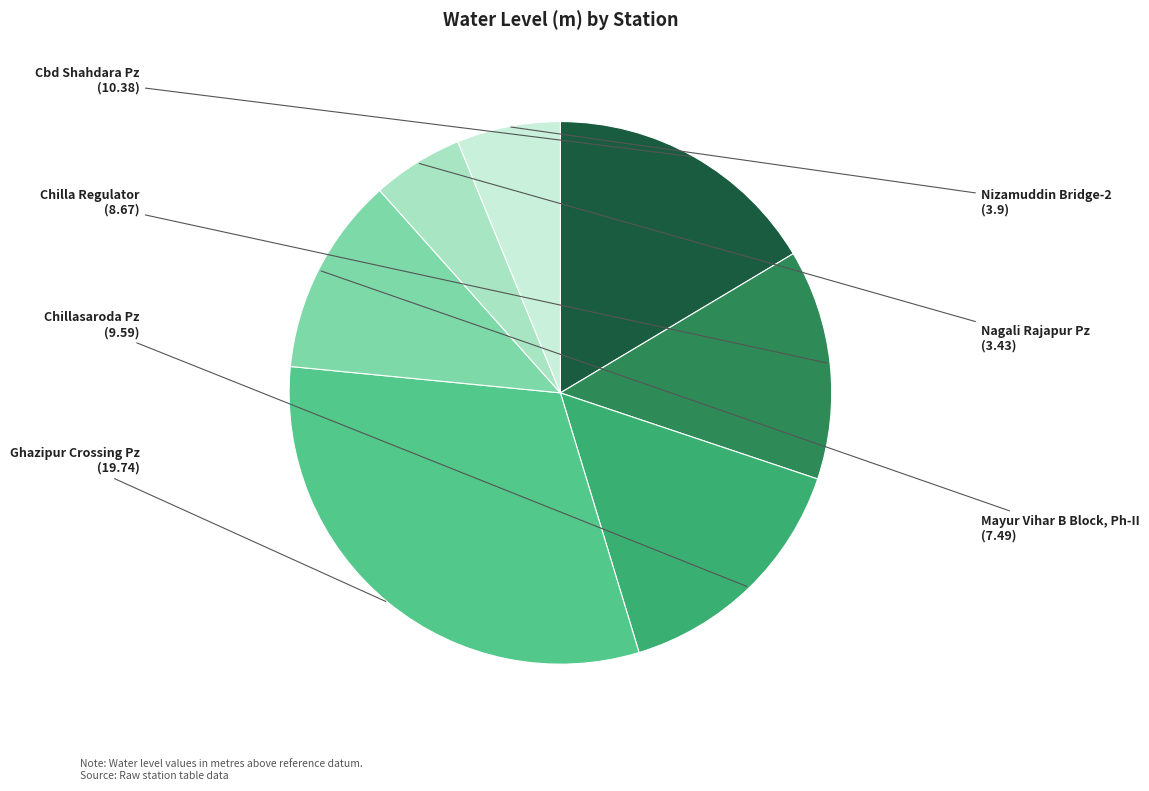

How many slices are in this pie chart?

7